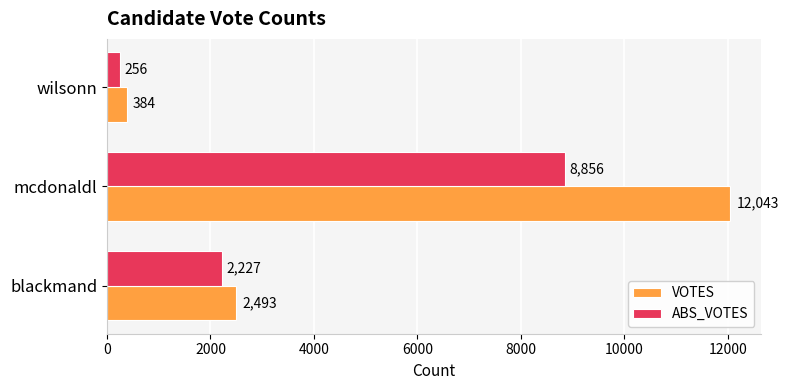

What value does the ABS_VOTES series have at mcdonaldl?

8856